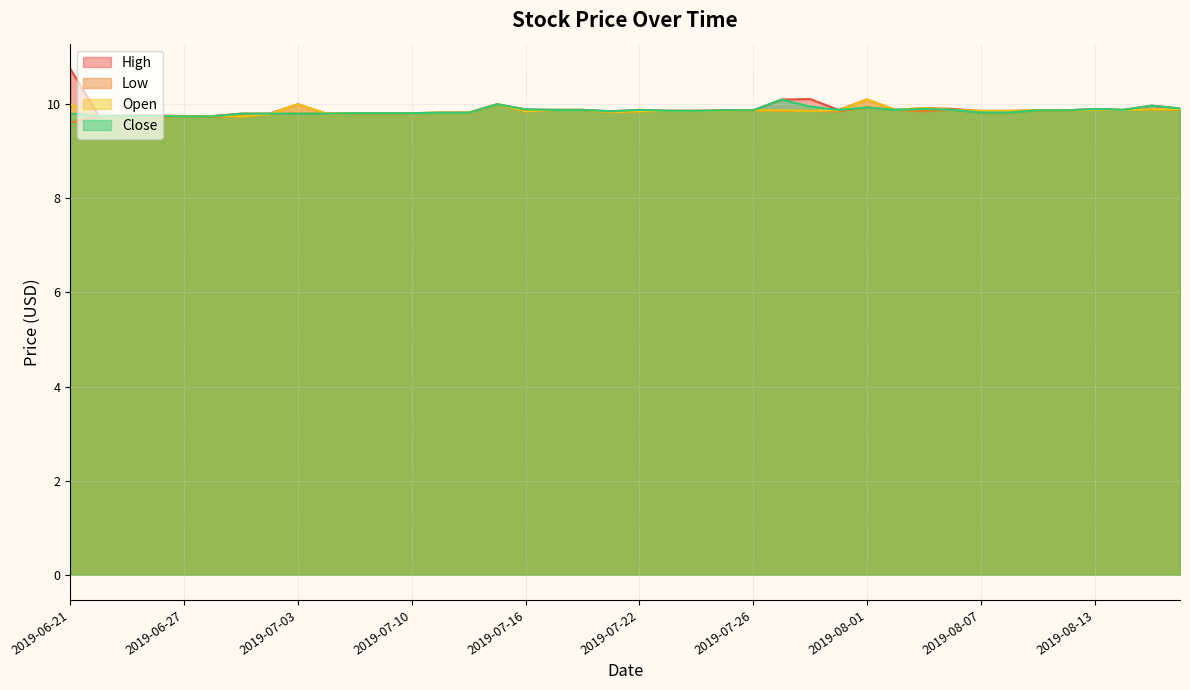

Which has a higher value, 2019-07-31 or 2019-08-15?

2019-08-15